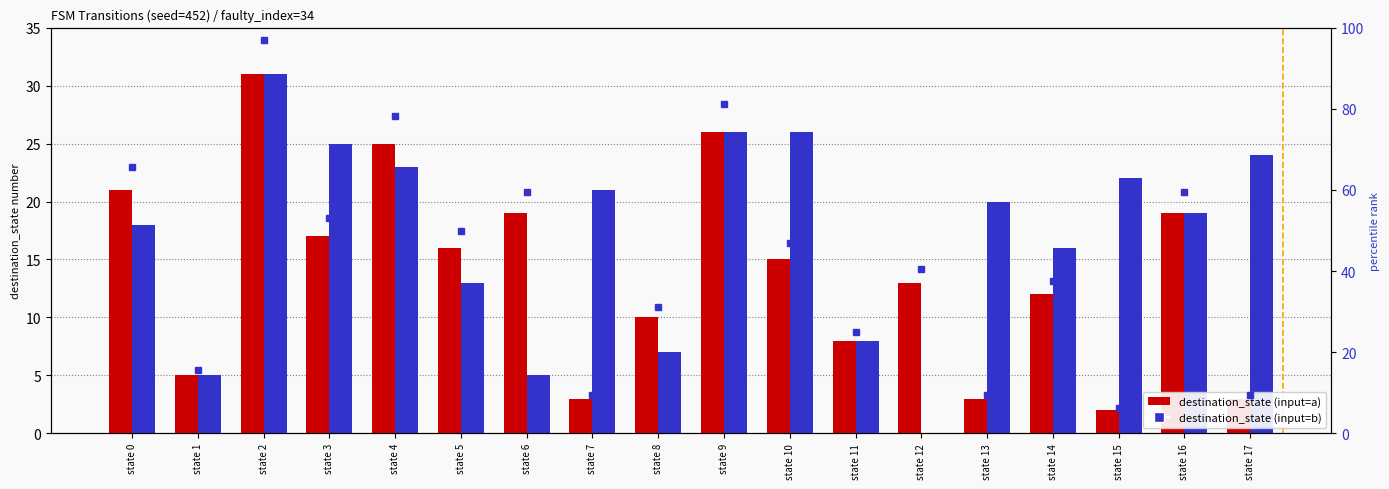

What value does the destination_state_b series have at state 5, to the nearest 5?

15